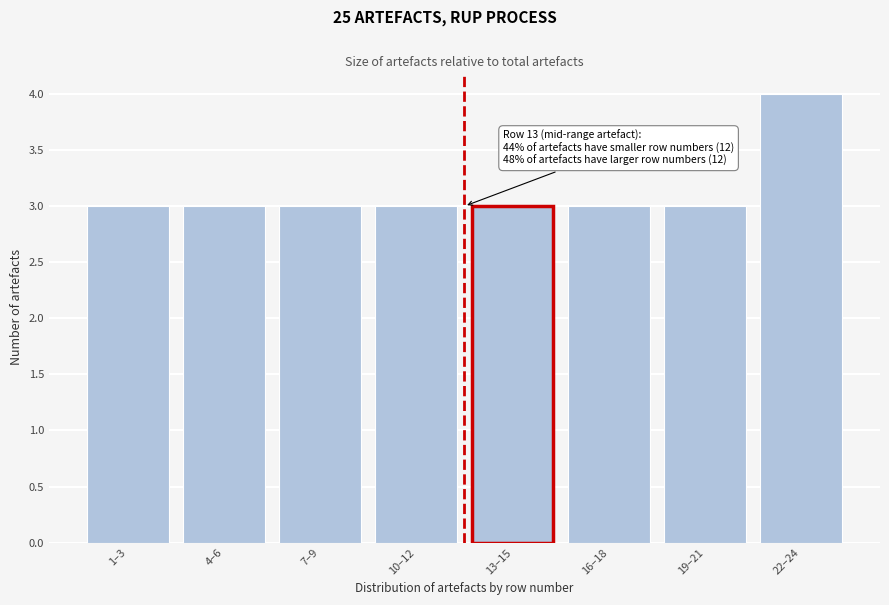

Reading left to right, extract all data points from this chart.

3	3	3	3	3	3	3	4